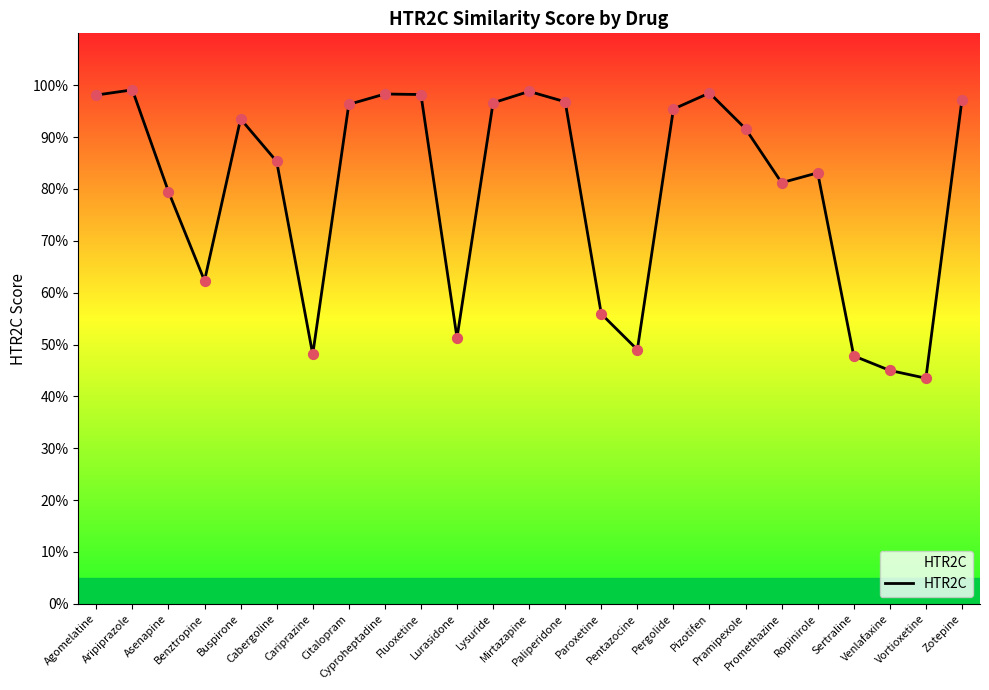

Between Pentazocine and Cyproheptadine, which is larger?

Cyproheptadine